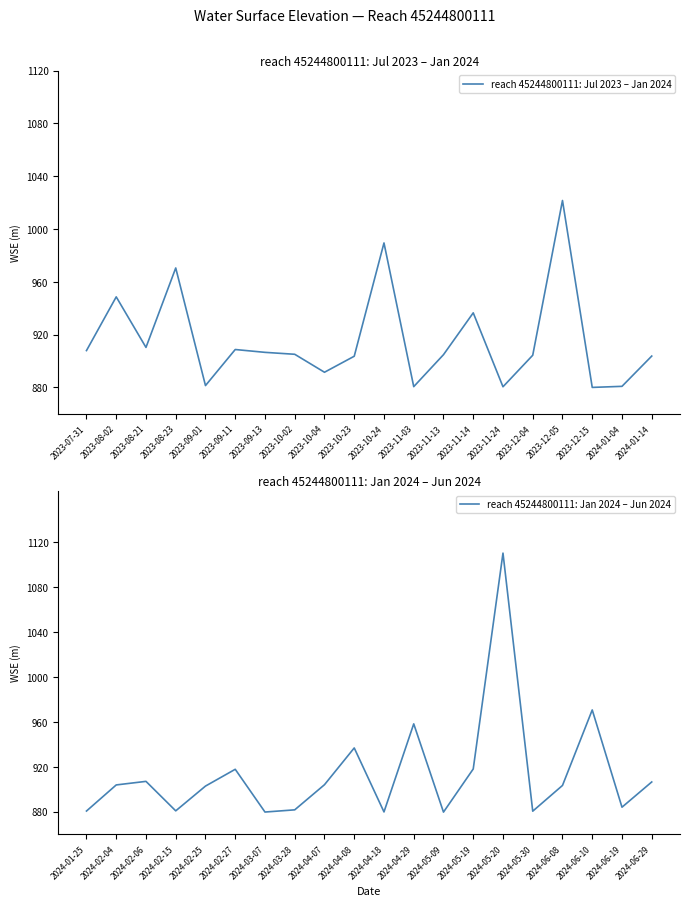

Which series has the widest spread of values?

reach 45244800111: Jan 2024 – Jun 2024